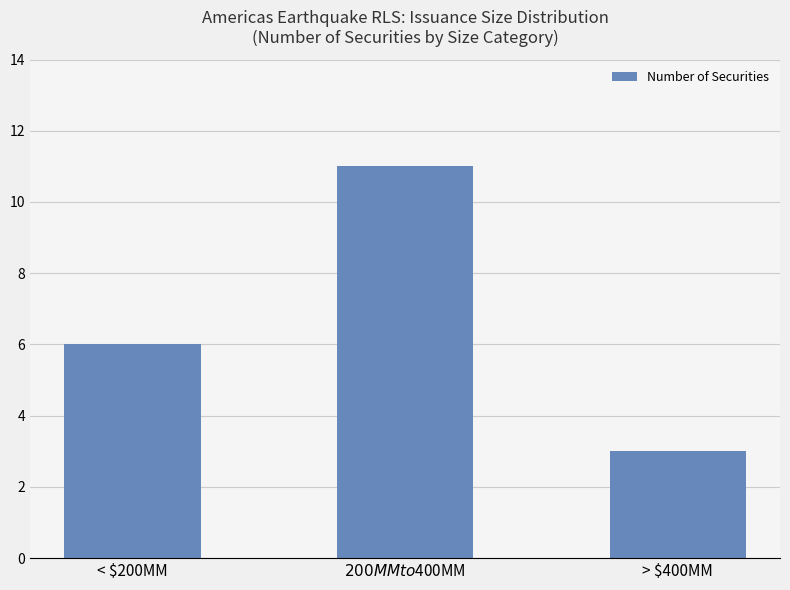

Reading left to right, what are all the values shown in this chart?

6	11	3